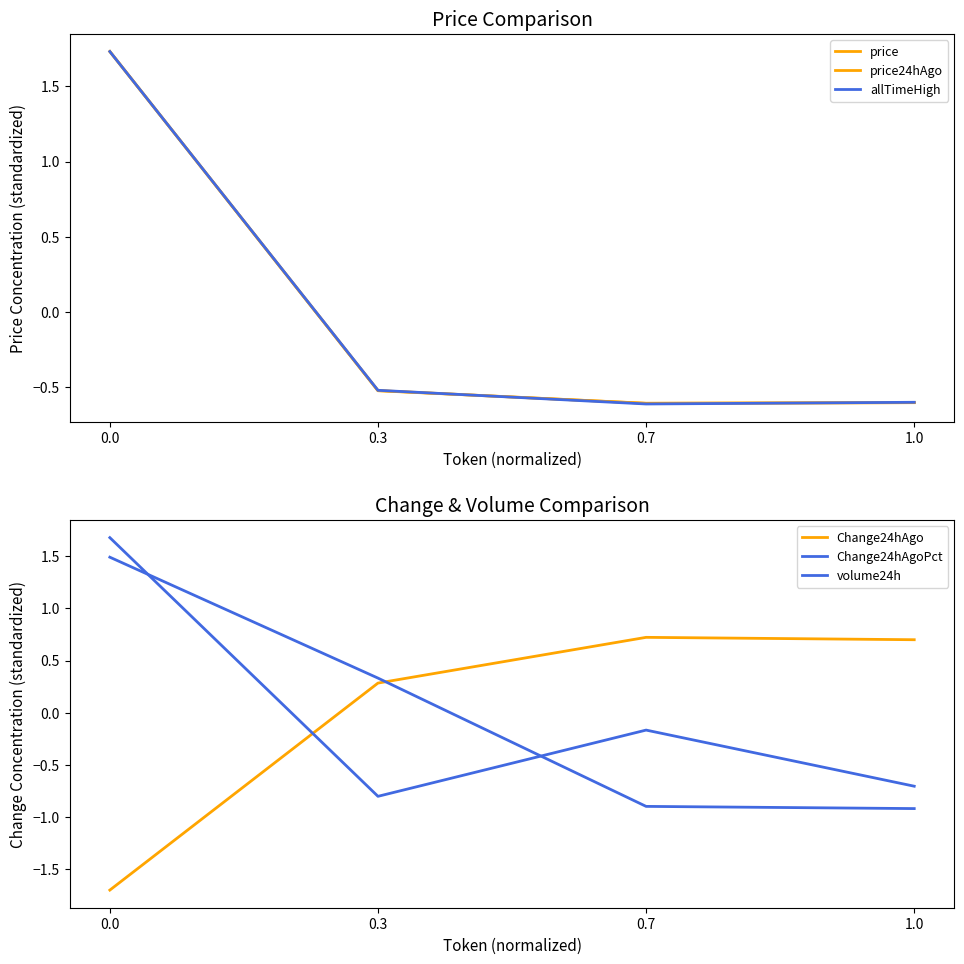

How many times do price and Change24hAgo cross each other?

1